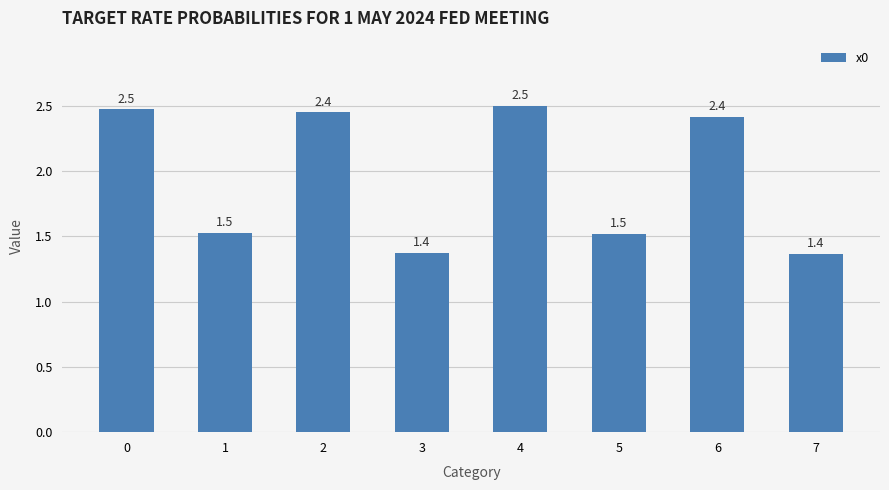

Does the chart contain any negative values?

No